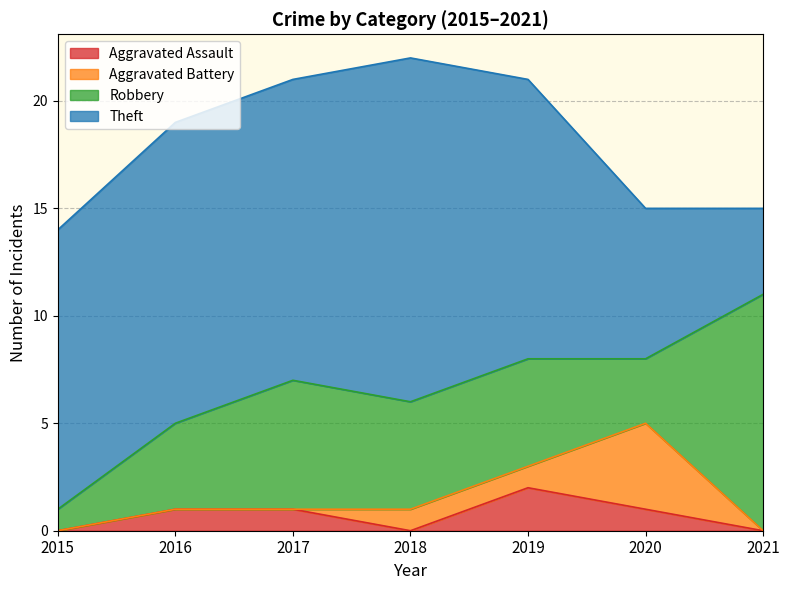

Reading left to right, extract all data points from this chart.

Aggravated Assault: 2015=0	2016=1	2017=1	2018=0	2019=2	2020=1	2021=0
Aggravated Battery: 2015=0	2016=0	2017=0	2018=1	2019=1	2020=4	2021=0
Robbery: 2015=1	2016=4	2017=6	2018=5	2019=5	2020=3	2021=11
Theft: 2015=13	2016=14	2017=14	2018=16	2019=13	2020=7	2021=4